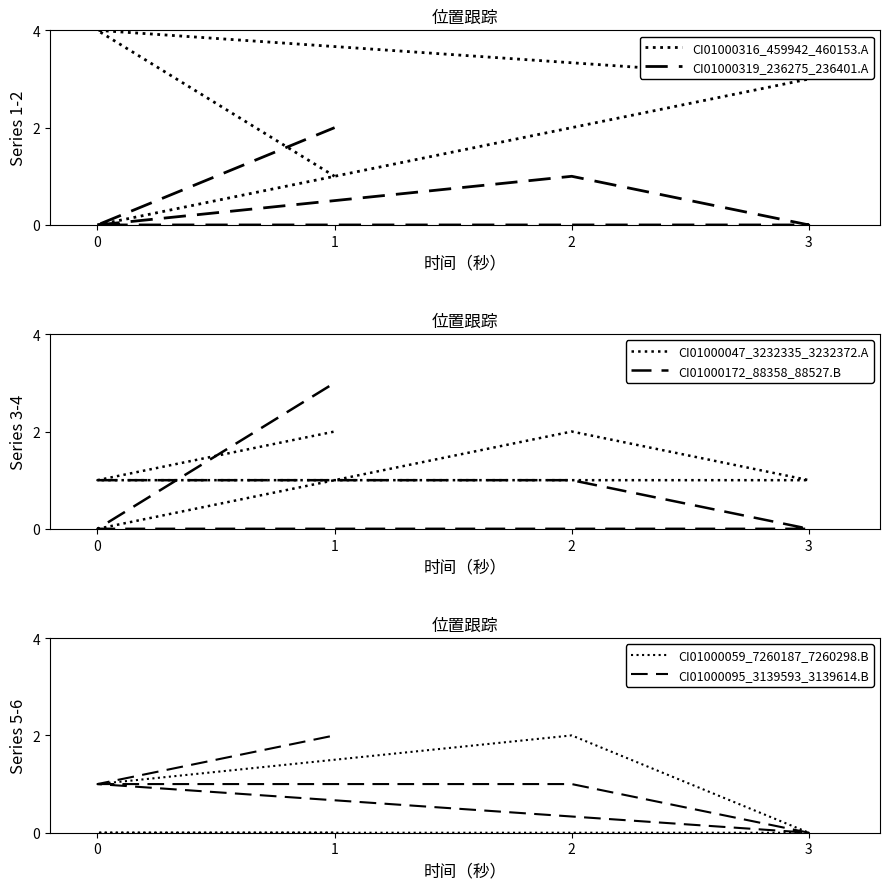

Which series has the largest total across all categories?

CI01000316_459942_460153.A